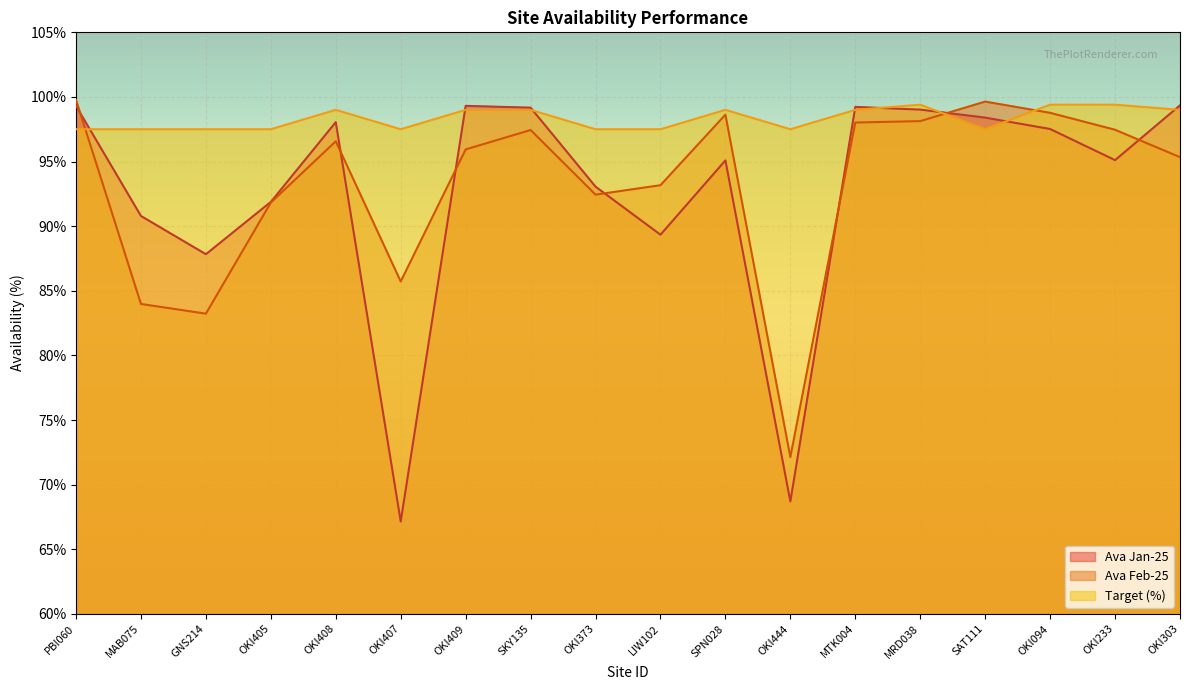

Rank the series at OKI444 from lowest to highest value.

Ava Jan-25, Ava Feb-25, Target (%)